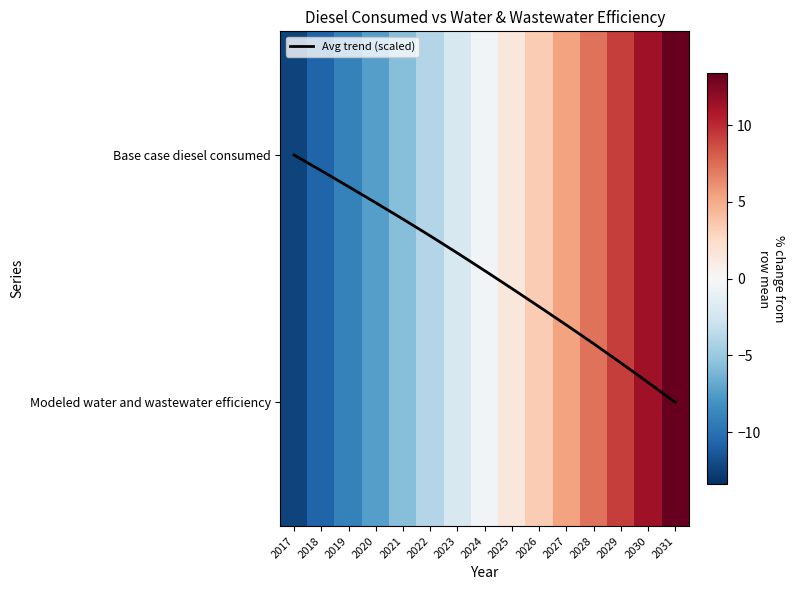

At which label is Avg trend (scaled) closest to 0?

2017